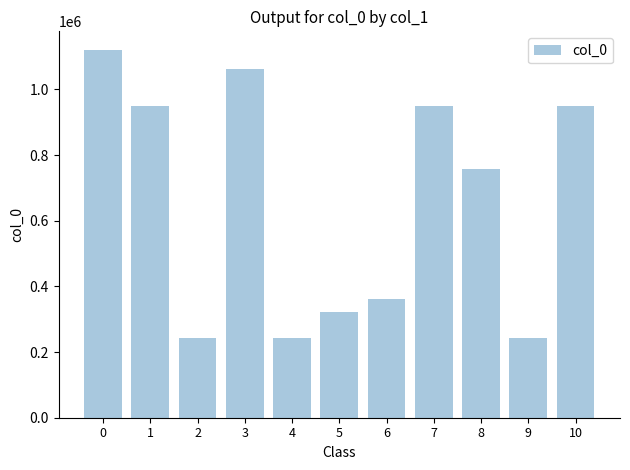

Read the value at 4, to the nearest 10.

241780